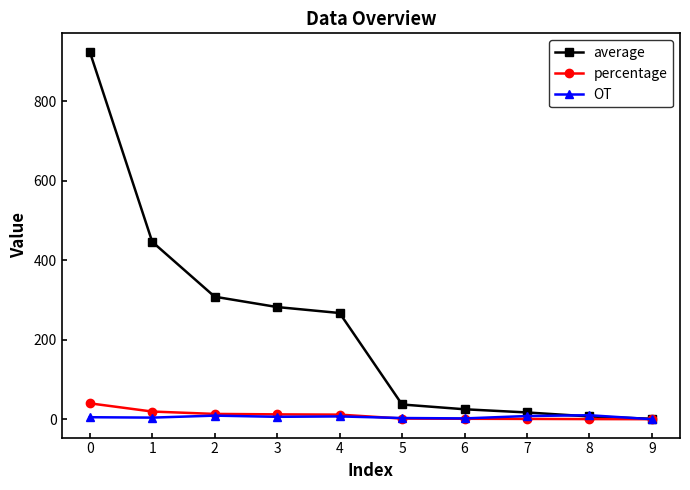

Which series changed the most between 0 and 2?

average